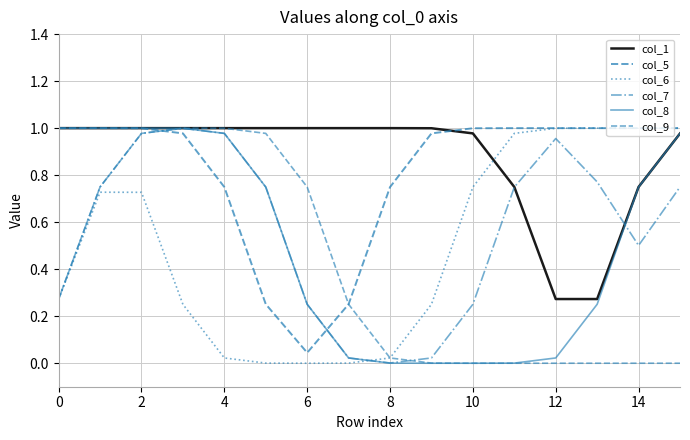

What is the value of the col_6 point at the 14th from the left?

1.0